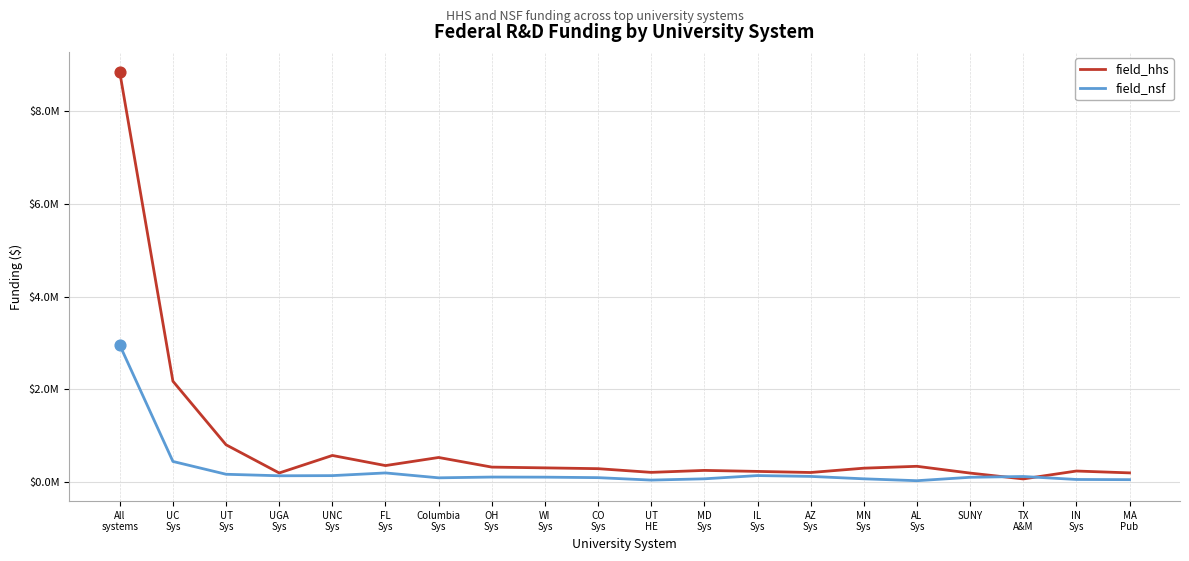

Is the value of field_hhs at IL
Sys greater than the value of field_nsf at MD
Sys?

Yes